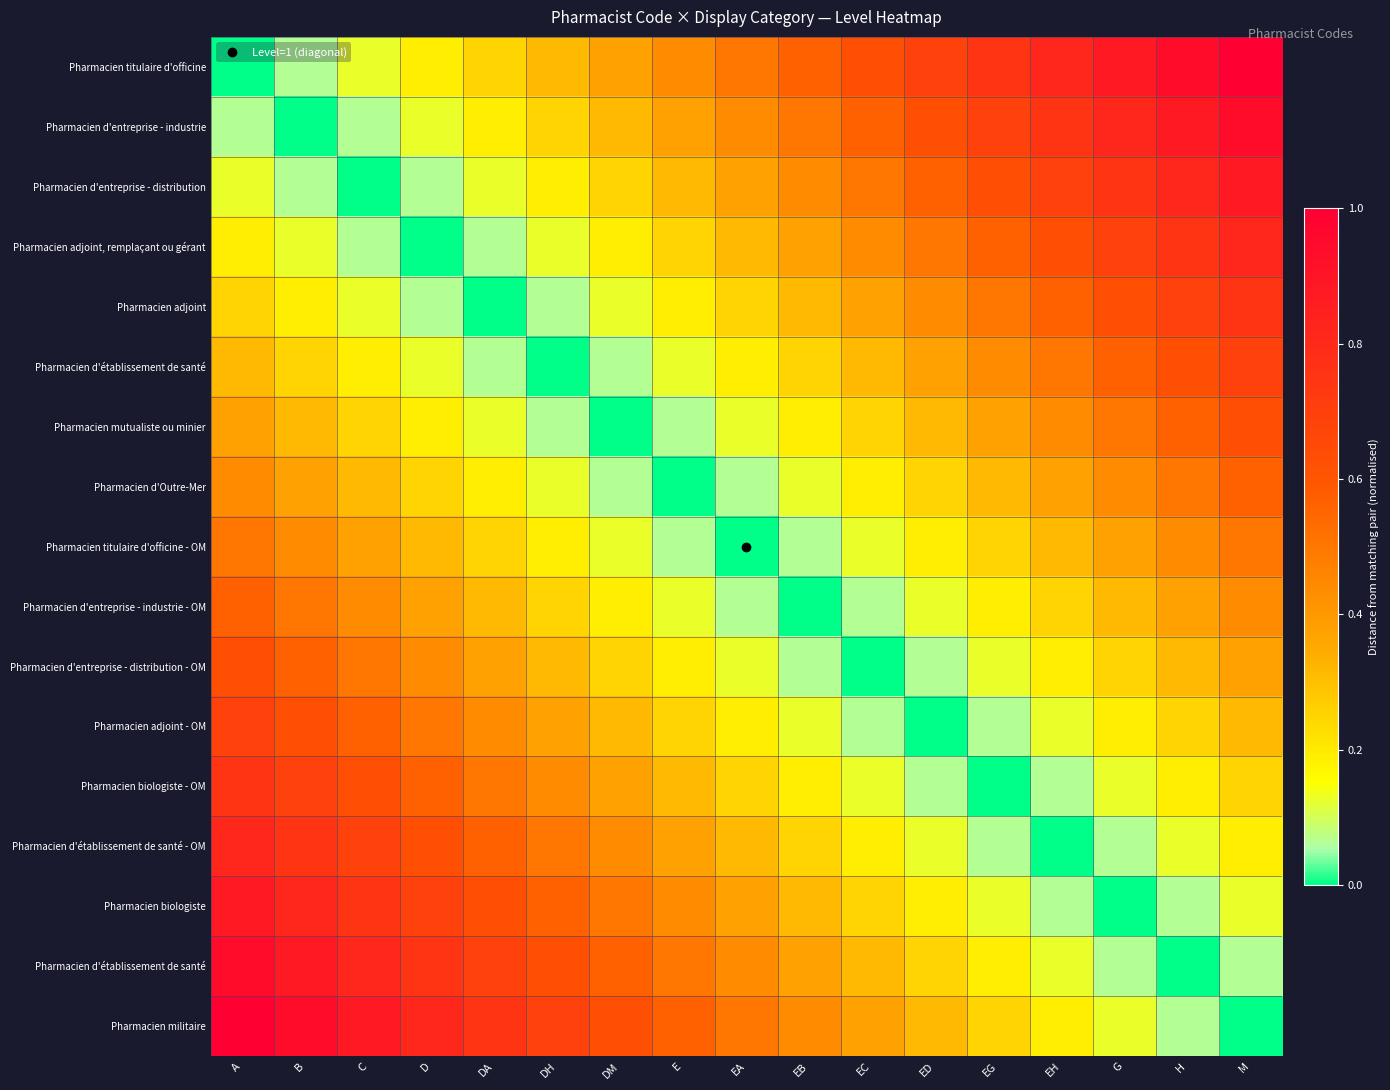

What is the greatest value displayed?

1.0